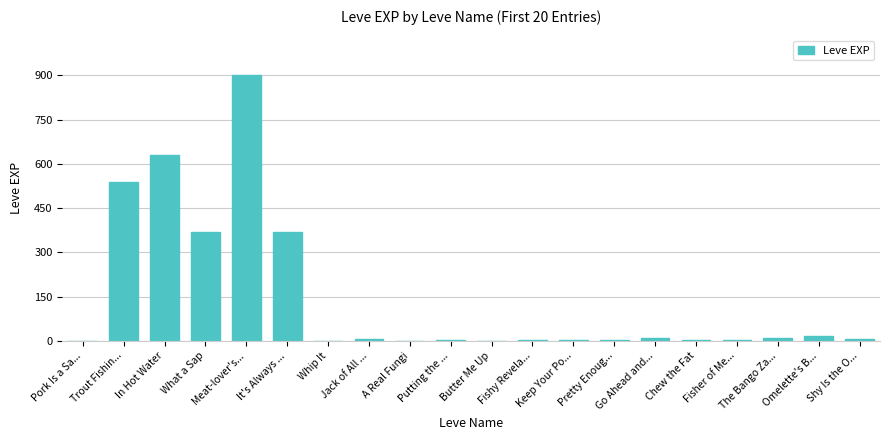

Where does the data first go above 6?

Trout Fishin...